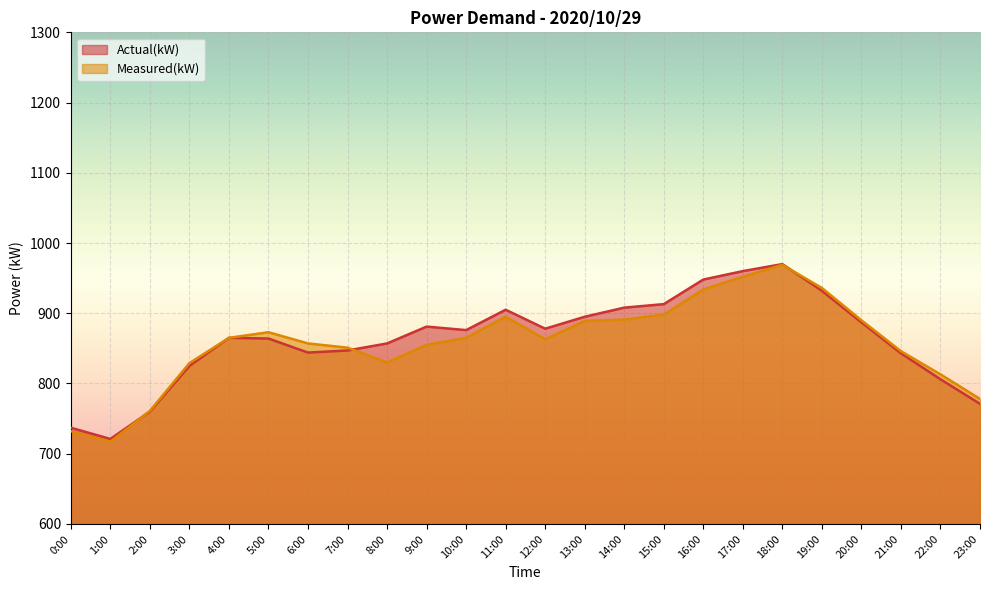

At how many categories does at least one series exceed 844?

18